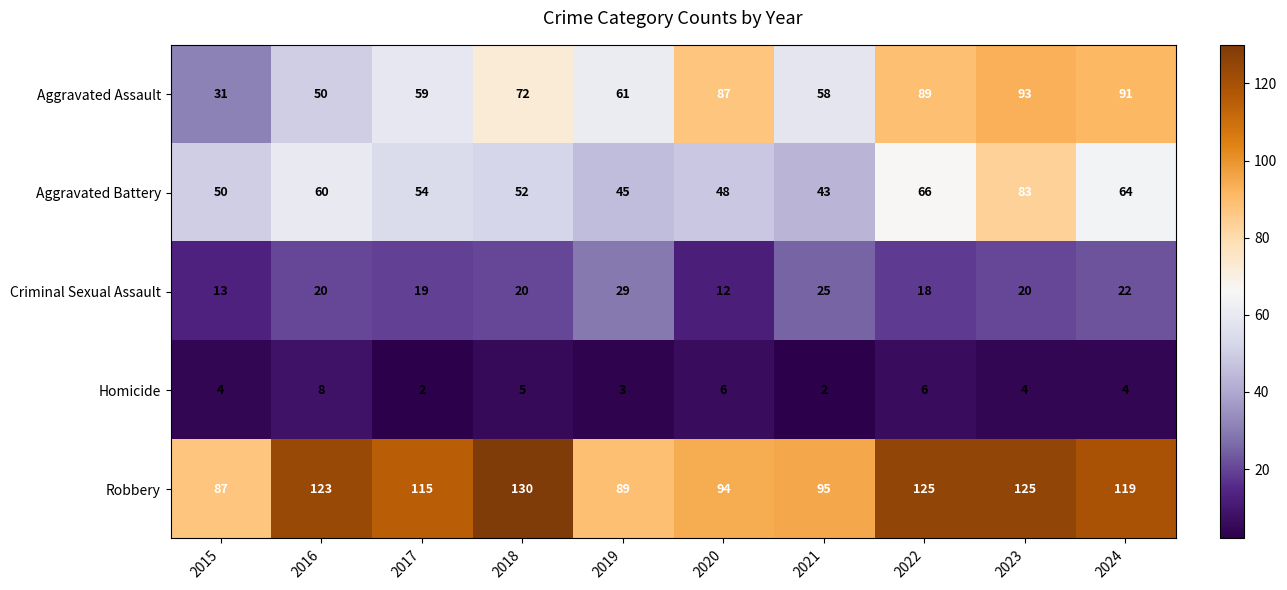

What is the smallest value displayed?

2